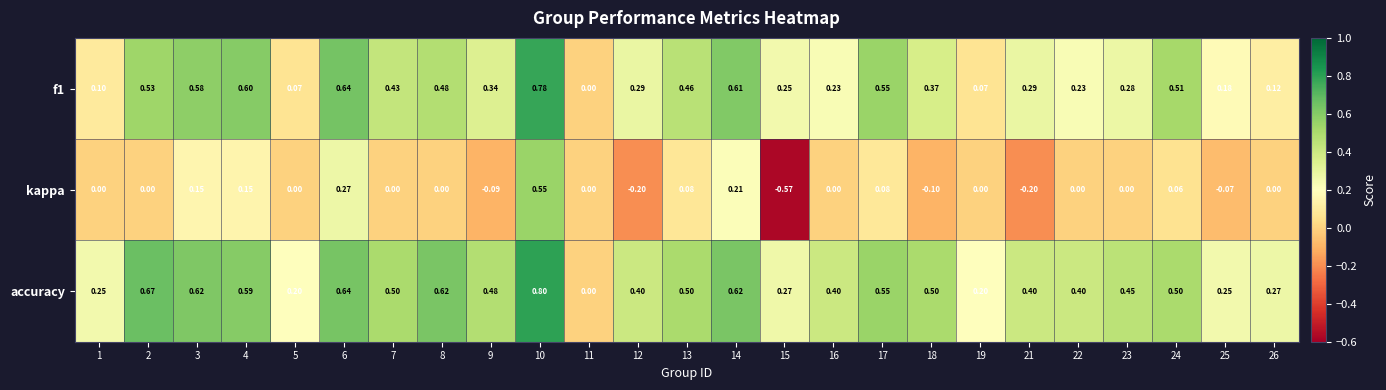

Which series has the largest range (max minus min)?

kappa